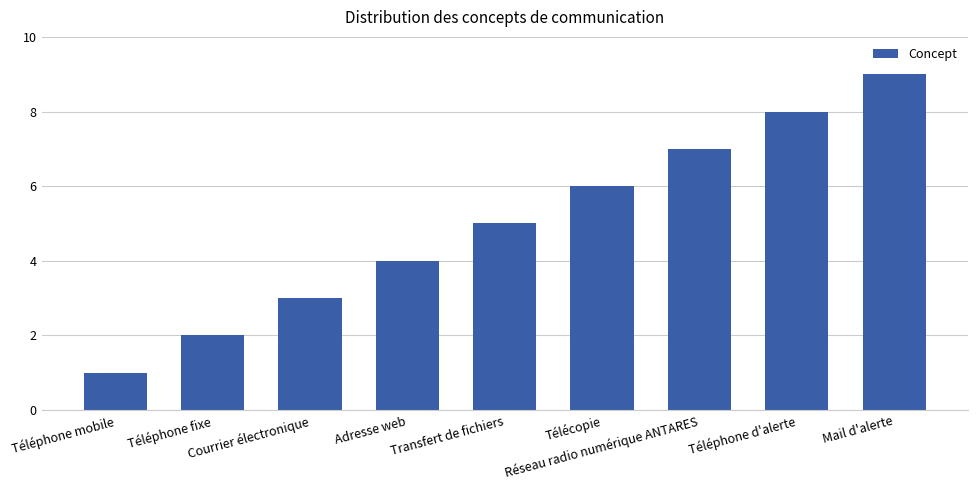

What is the difference between the second highest and minimum values?

7